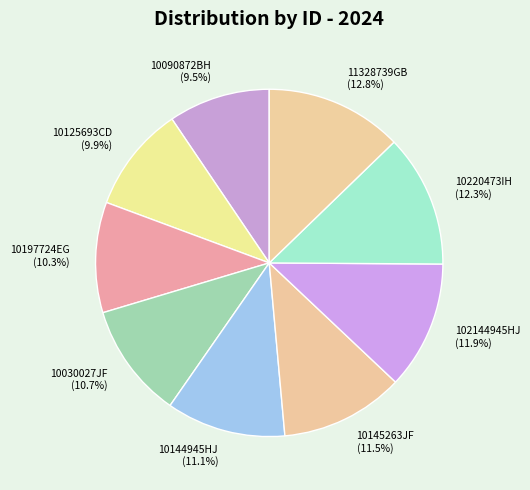

To the nearest percent, what is the average slice percentage?

11%